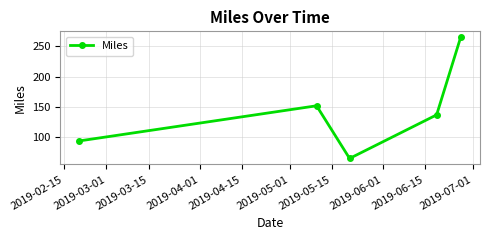

How many values are below 137?

2